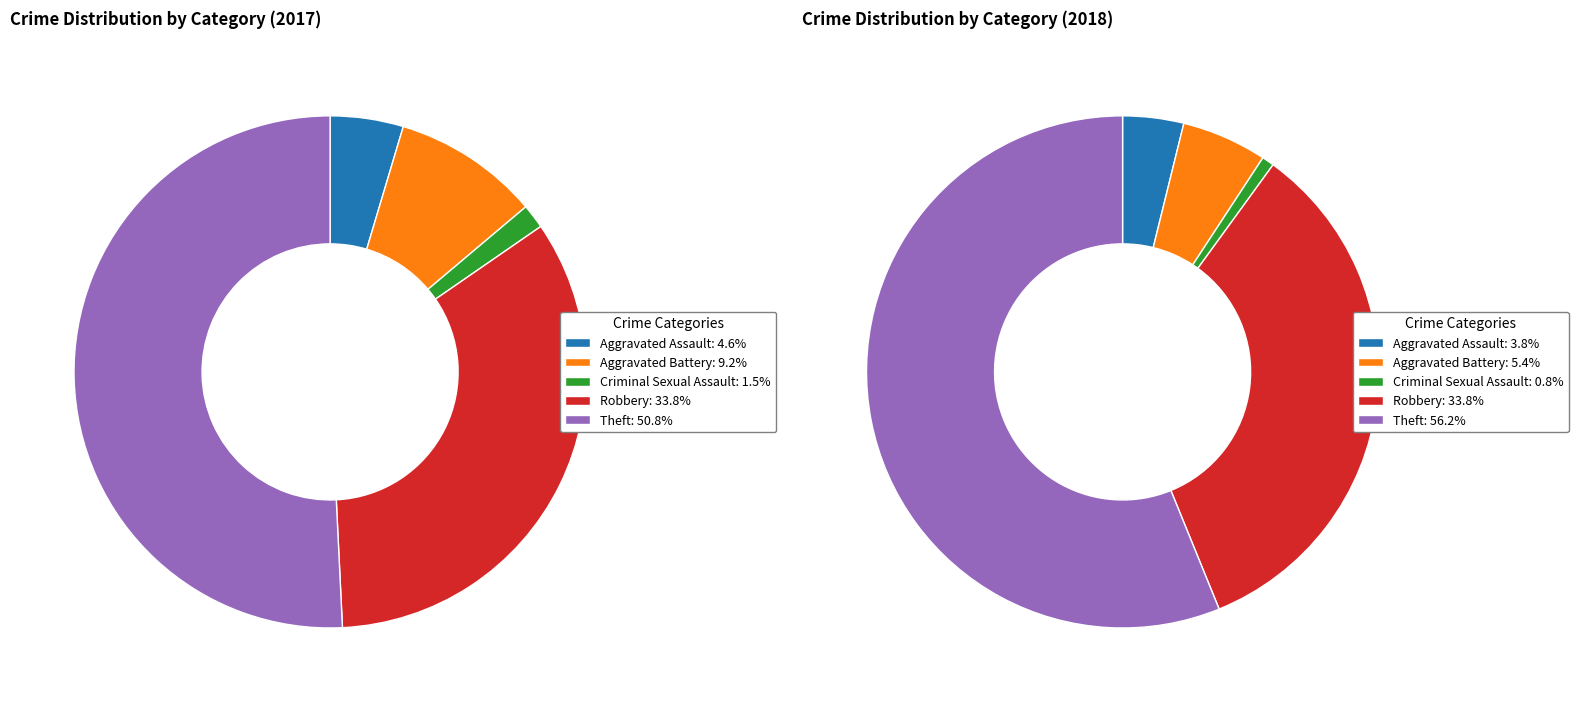

To the nearest percent, what is the combined percentage of values_2017 and 3?

38%